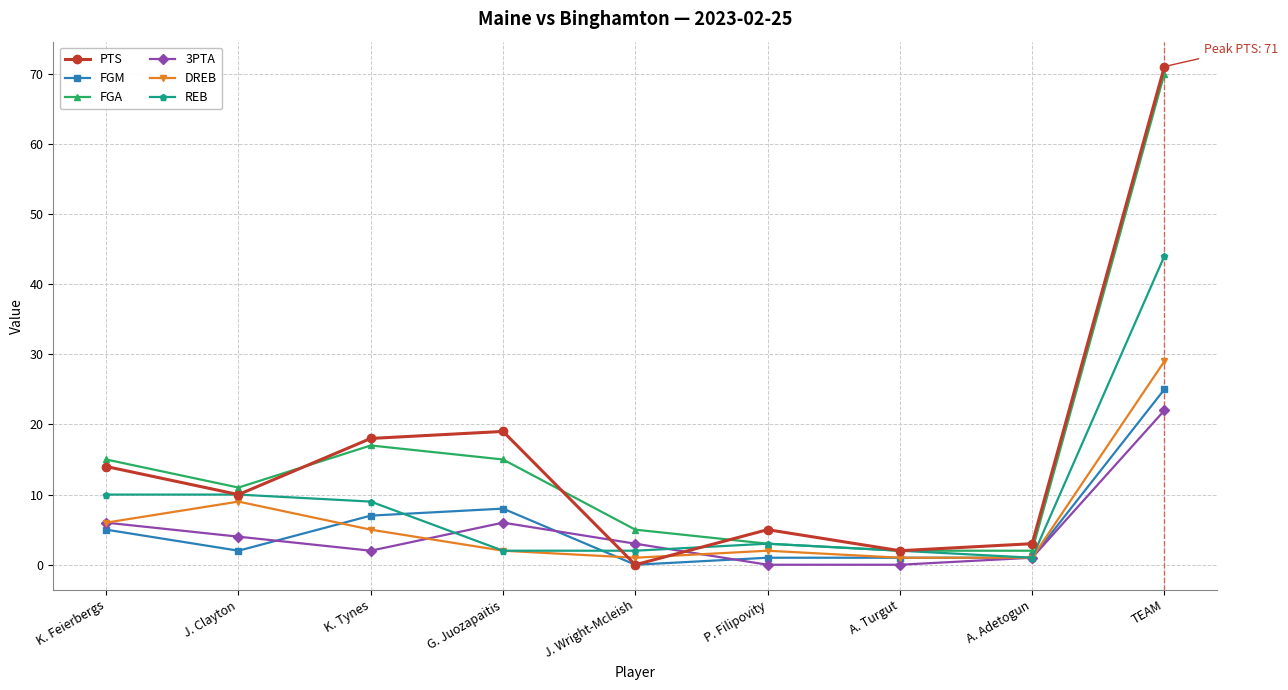

What is the value of the FGA point at the 8th from the left?

2